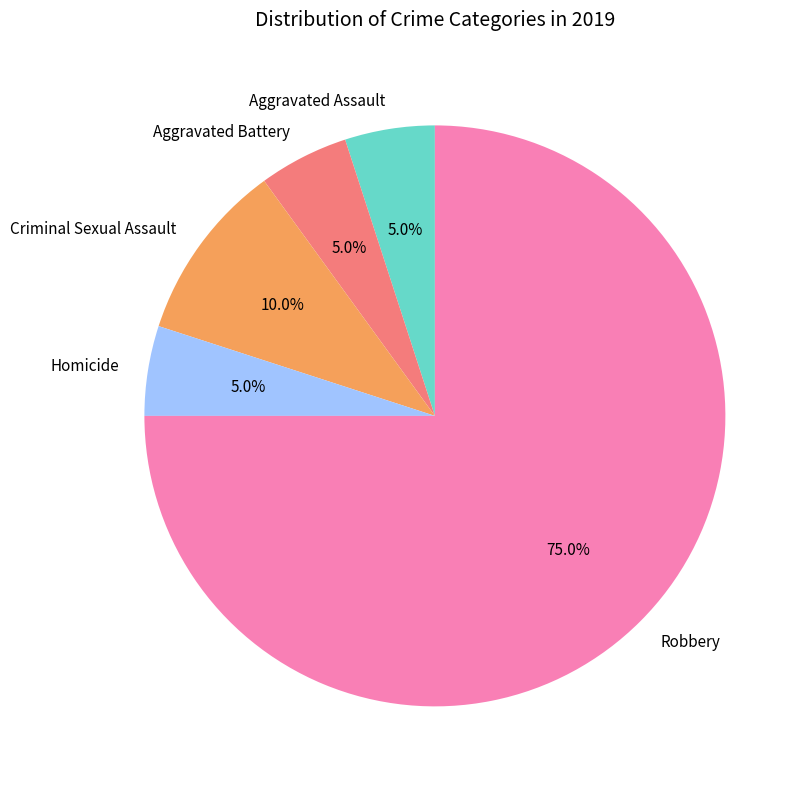

What is the largest slice in the pie chart?

Robbery